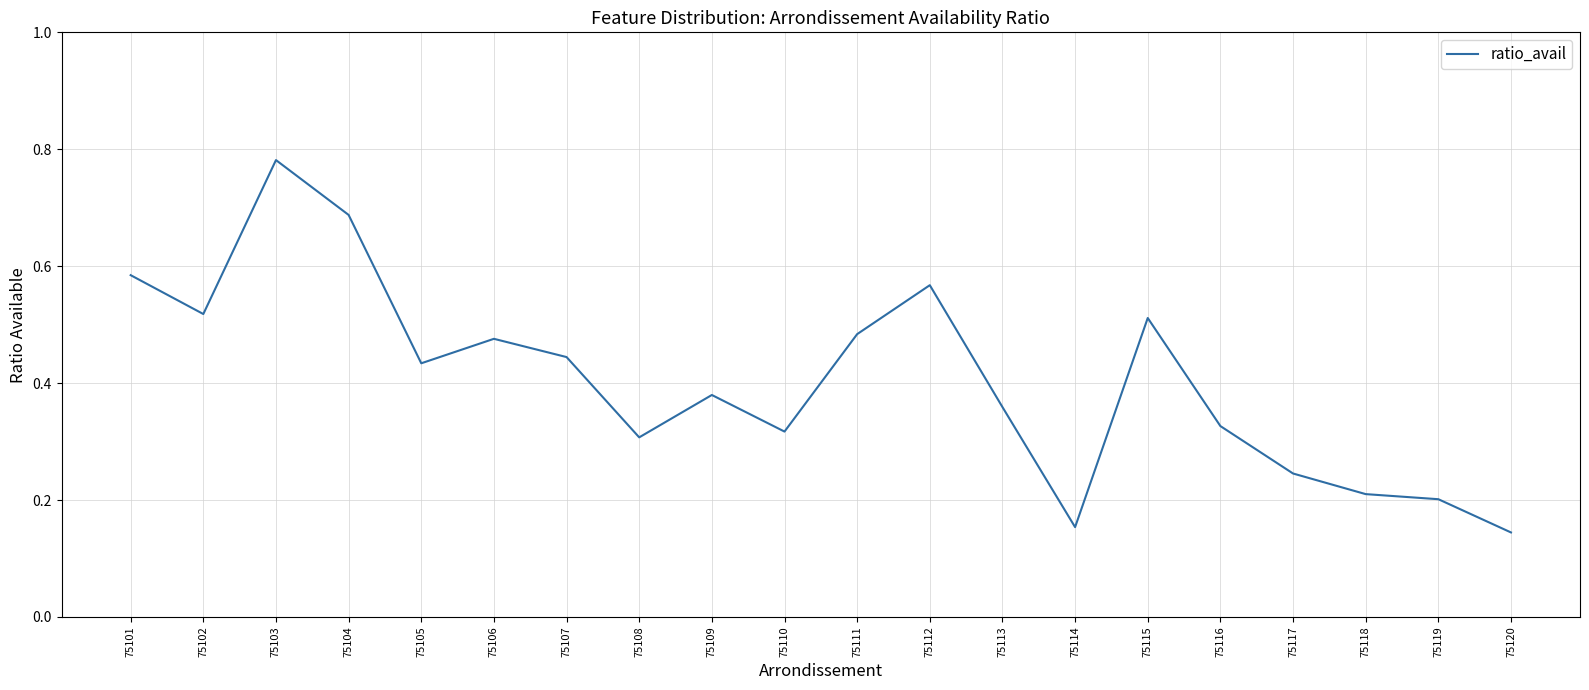

The value at 75112 is 0.1. True or false?

False